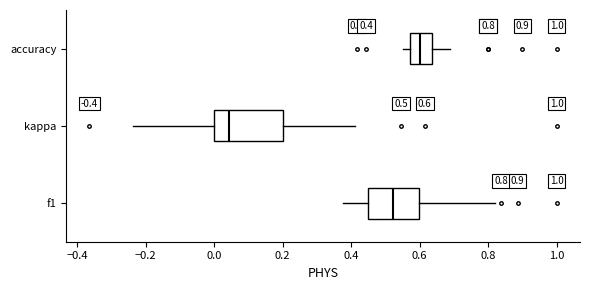

Which box is the widest, from its left edge to its right edge?

kappa